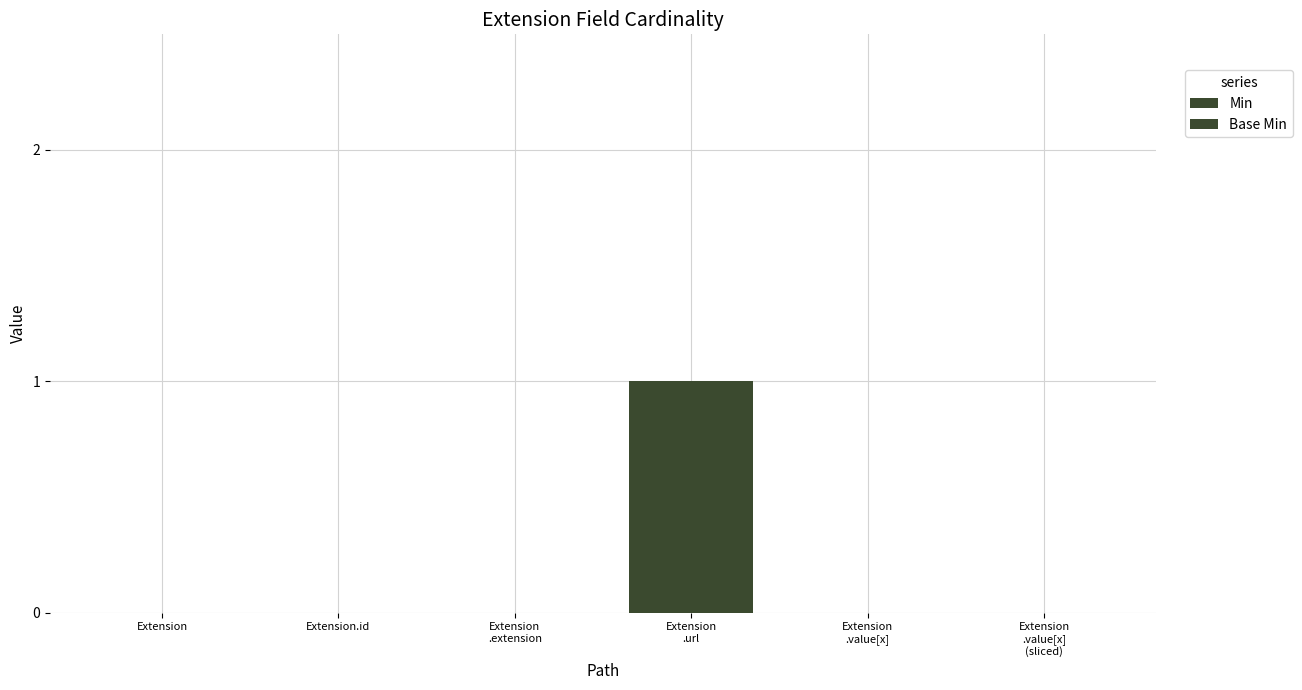

At which category is the sum across all series the highest?

Extension
.url